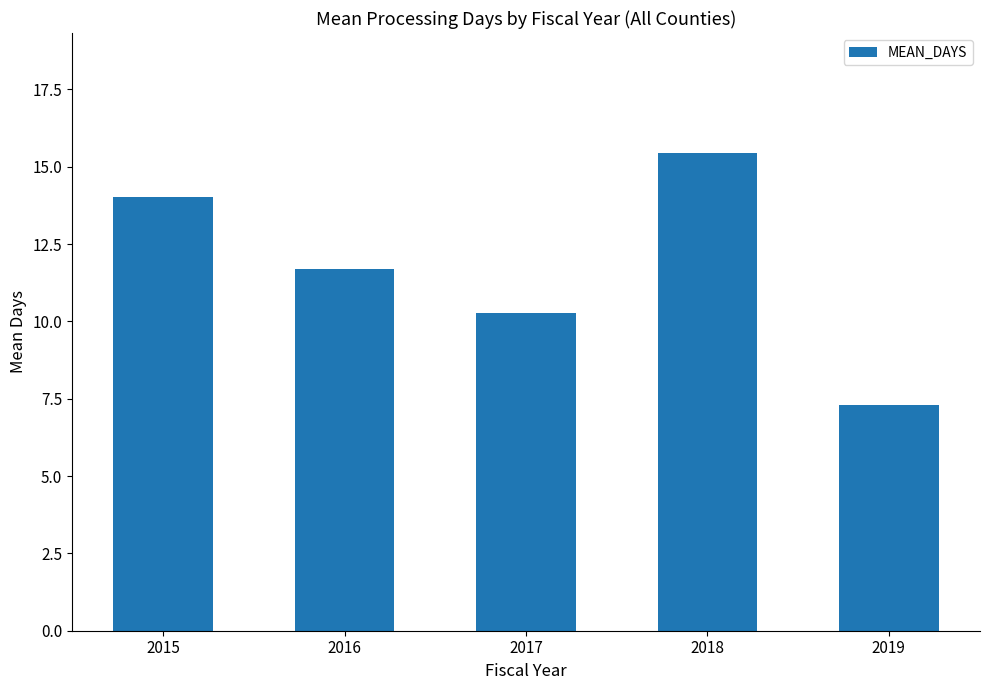

Rank the categories by value from highest to lowest.

2018, 2015, 2016, 2017, 2019